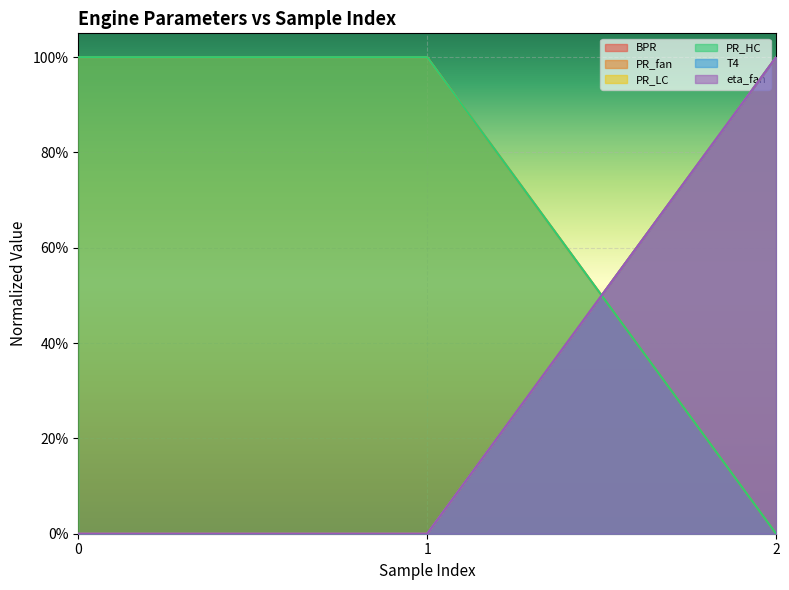

Does the chart display data point markers on the line(s)?

No